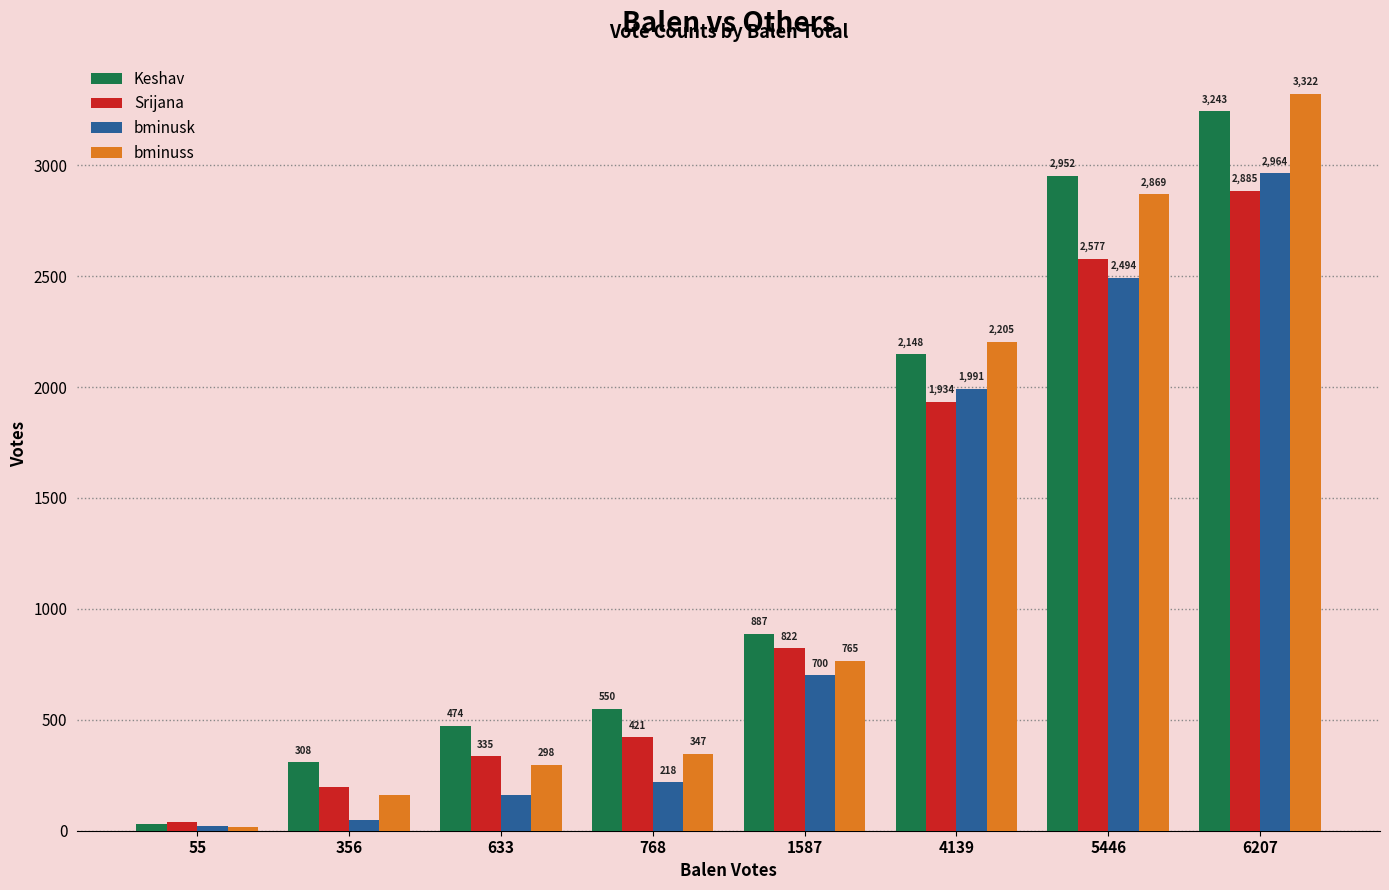

What is the difference between the bminusk values at 55 and 4139?

1968